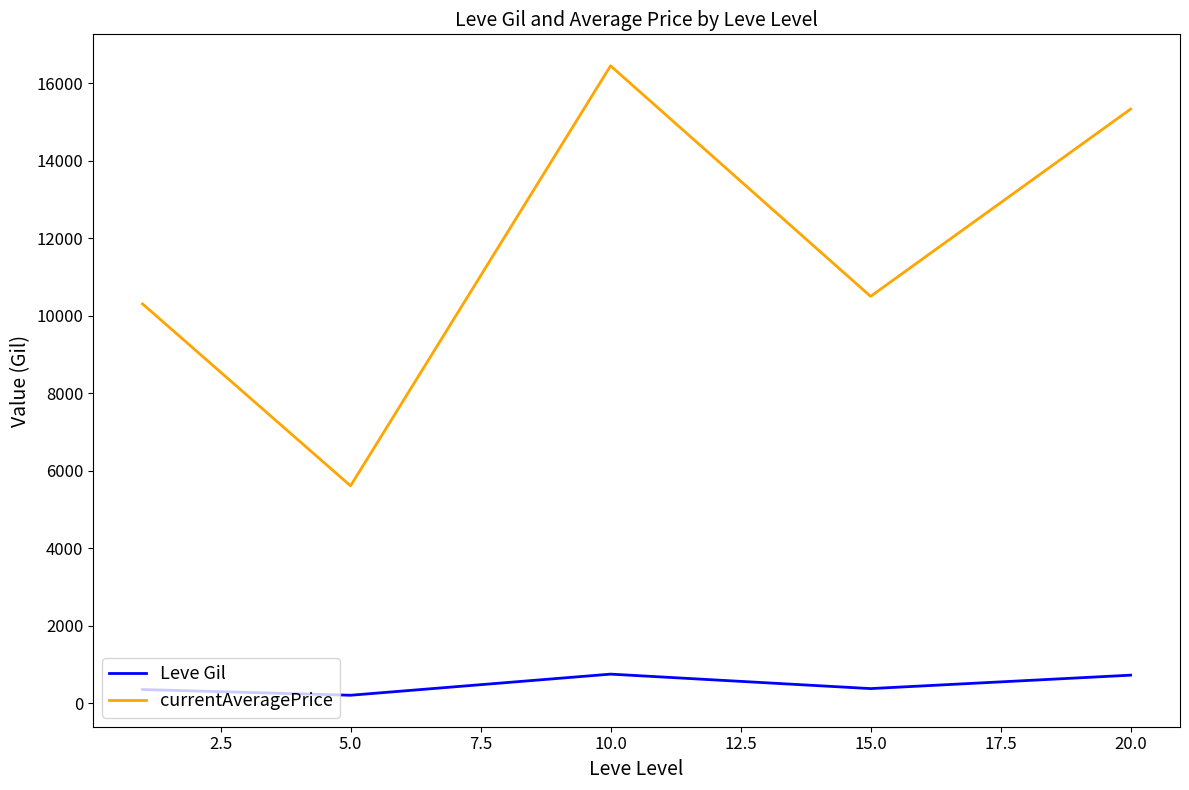

What is the difference between the maximum and minimum values in the currentAveragePrice series?

10838.7